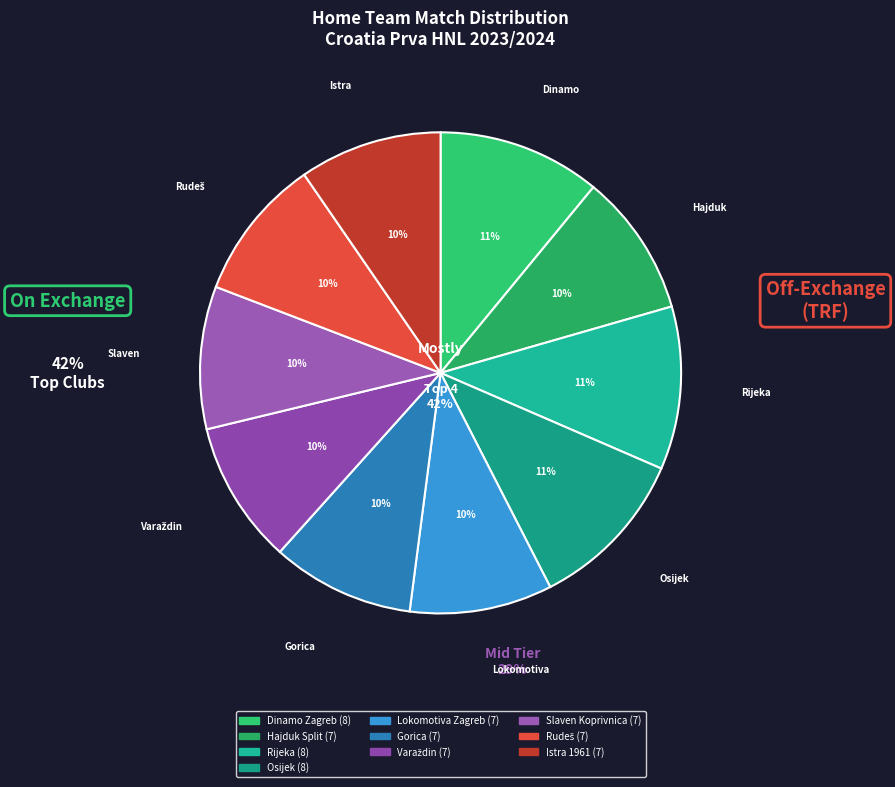

Do Rijeka and Varaždin together represent more than half of the pie?

No